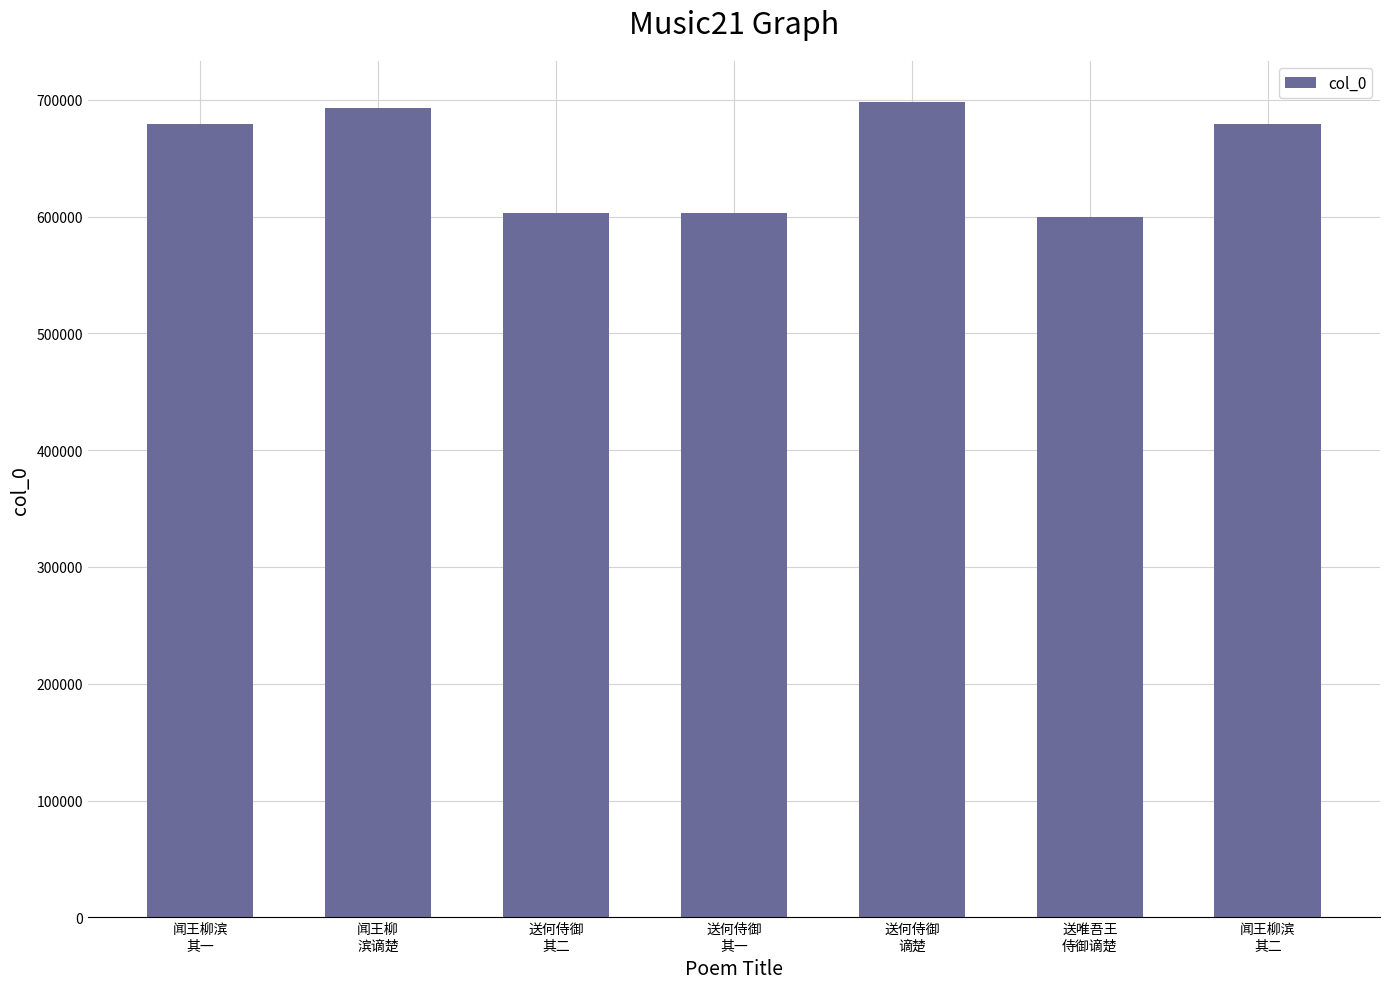

How many data points are less than 679688?

3